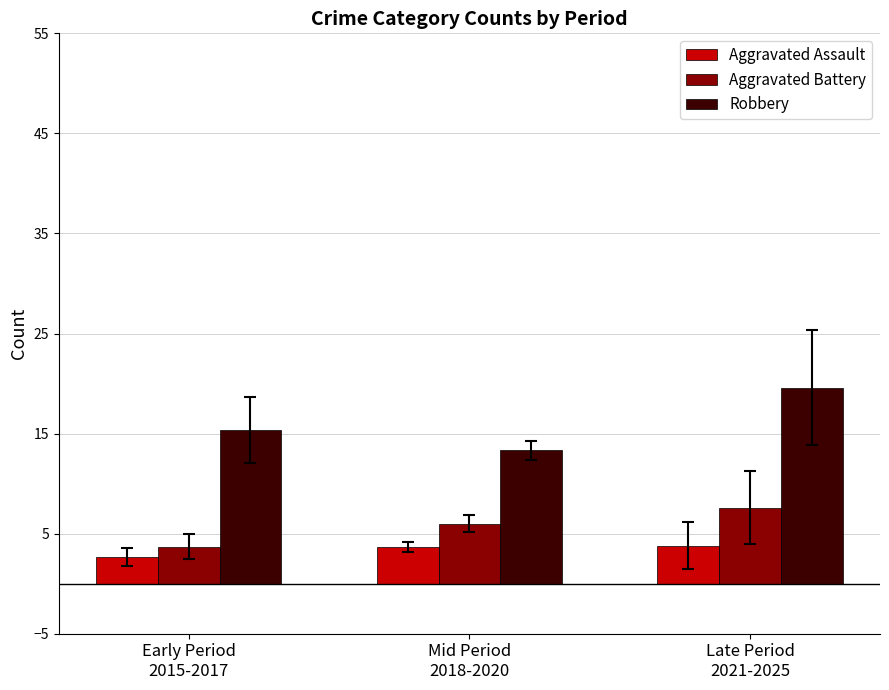

What is the total value across all series at Early Period
2015-2017?

21.7